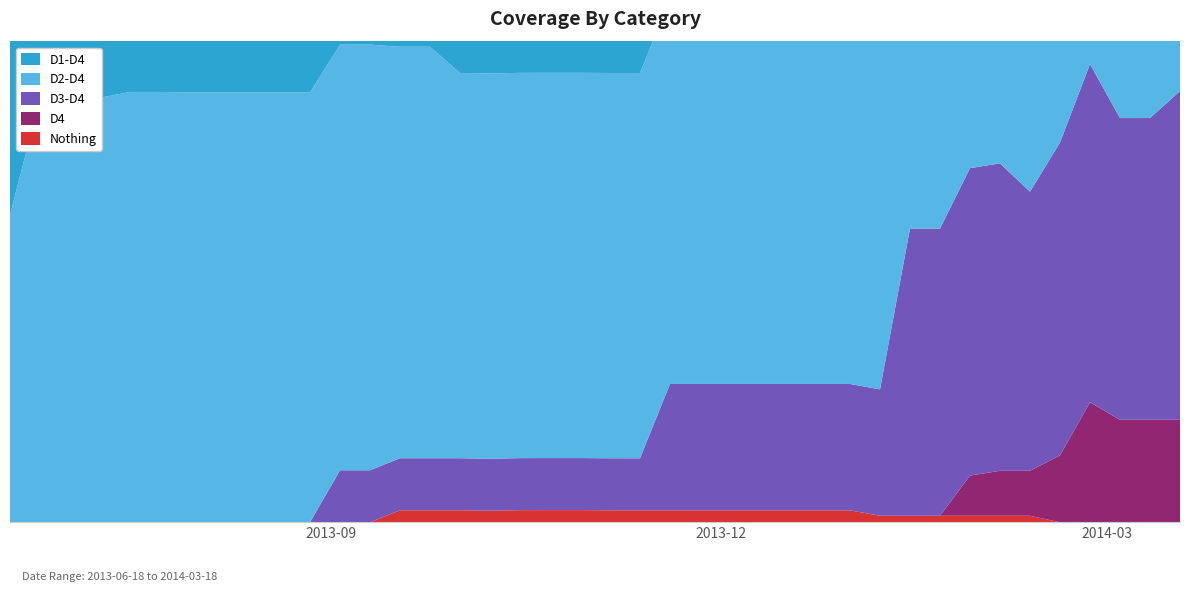

Reading left to right, extract all data points from this chart.

Nothing: 2013-06-18=0.0	2013-06-25=0.0	2013-07-02=0.0	2013-07-09=0.0	2013-07-16=0.0	2013-07-23=0.0	2013-07-30=0.0	2013-08-06=0.0	2013-08-13=0.0	2013-08-20=0.0	2013-08-27=0.0	2013-09-03=0.0	2013-09-10=0.0	2013-09-17=2.6	2013-09-24=2.6	2013-10-01=2.6	2013-10-08=2.5	2013-10-15=2.6	2013-10-22=2.7	2013-10-29=2.7	2013-11-05=2.6	2013-11-12=2.6	2013-11-19=2.6	2013-11-26=2.6	2013-12-03=2.6	2013-12-10=2.6	2013-12-17=2.6	2013-12-24=2.6	2013-12-31=2.6	2014-01-07=1.4	2014-01-14=1.4	2014-01-21=1.4	2014-01-28=1.4	2014-02-04=1.4	2014-02-11=1.4	2014-02-18=0.0	2014-02-25=0.0	2014-03-04=0.0	2014-03-11=0.0	2014-03-18=0.0
D0-D4: 2013-06-18=100.0	2013-06-25=100.0	2013-07-02=100.0	2013-07-09=100.0	2013-07-16=100.0	2013-07-23=100.0	2013-07-30=100.0	2013-08-06=100.0	2013-08-13=100.0	2013-08-20=100.0	2013-08-27=100.0	2013-09-03=100.0	2013-09-10=100.0	2013-09-17=97.4	2013-09-24=97.4	2013-10-01=97.4	2013-10-08=97.5	2013-10-15=97.3	2013-10-22=97.3	2013-10-29=97.3	2013-11-05=97.4	2013-11-12=97.4	2013-11-19=97.4	2013-11-26=97.4	2013-12-03=97.4	2013-12-10=97.4	2013-12-17=97.4	2013-12-24=97.4	2013-12-31=97.4	2014-01-07=98.6	2014-01-14=98.6	2014-01-21=98.6	2014-01-28=98.6	2014-02-04=98.6	2014-02-11=98.6	2014-02-18=100.0	2014-02-25=100.0	2014-03-04=100.0	2014-03-11=100.0	2014-03-18=100.0
D1-D4: 2013-06-18=98.2	2013-06-25=98.2	2013-07-02=98.2	2013-07-09=98.2	2013-07-16=98.2	2013-07-23=98.2	2013-07-30=98.2	2013-08-06=98.2	2013-08-13=98.2	2013-08-20=98.2	2013-08-27=98.2	2013-09-03=97.1	2013-09-10=97.1	2013-09-17=96.0	2013-09-24=96.0	2013-10-01=96.0	2013-10-08=96.0	2013-10-15=96.0	2013-10-22=96.0	2013-10-29=96.0	2013-11-05=96.0	2013-11-12=96.0	2013-11-19=96.0	2013-11-26=94.2	2013-12-03=94.2	2013-12-10=94.2	2013-12-17=94.2	2013-12-24=94.2	2013-12-31=94.2	2014-01-07=94.2	2014-01-14=94.2	2014-01-21=94.2	2014-01-28=94.2	2014-02-04=94.2	2014-02-11=94.5	2014-02-18=94.5	2014-02-25=94.6	2014-03-04=94.6	2014-03-11=94.6	2014-03-18=99.8
D2-D4: 2013-06-18=67.1	2013-06-25=92.6	2013-07-02=92.7	2013-07-09=92.7	2013-07-16=94.0	2013-07-23=94.0	2013-07-30=93.9	2013-08-06=93.9	2013-08-13=93.9	2013-08-20=93.9	2013-08-27=93.9	2013-09-03=92.9	2013-09-10=92.9	2013-09-17=89.8	2013-09-24=89.8	2013-10-01=84.1	2013-10-08=84.1	2013-10-15=84.1	2013-10-22=84.1	2013-10-29=84.1	2013-11-05=84.1	2013-11-12=84.1	2013-11-19=84.1	2013-11-26=82.5	2013-12-03=82.5	2013-12-10=82.5	2013-12-17=82.5	2013-12-24=84.9	2013-12-31=87.5	2014-01-07=87.5	2014-01-14=89.9	2014-01-21=89.9	2014-01-28=89.9	2014-02-04=89.9	2014-02-11=91.6	2014-02-18=90.8	2014-02-25=90.8	2014-03-04=90.8	2014-03-11=90.8	2014-03-18=93.1
D3-D4: 2013-06-18=0.0	2013-06-25=0.0	2013-07-02=0.0	2013-07-09=0.0	2013-07-16=0.0	2013-07-23=0.0	2013-07-30=0.0	2013-08-06=0.0	2013-08-13=0.0	2013-08-20=0.0	2013-08-27=0.0	2013-09-03=11.4	2013-09-10=11.4	2013-09-17=11.4	2013-09-24=11.4	2013-10-01=11.4	2013-10-08=11.4	2013-10-15=11.4	2013-10-22=11.4	2013-10-29=11.4	2013-11-05=11.4	2013-11-12=11.4	2013-11-19=27.6	2013-11-26=27.6	2013-12-03=27.6	2013-12-10=27.6	2013-12-17=27.6	2013-12-24=27.6	2013-12-31=27.6	2014-01-07=27.6	2014-01-14=62.7	2014-01-21=62.7	2014-01-28=67.1	2014-02-04=67.1	2014-02-11=60.9	2014-02-18=68.3	2014-02-25=73.8	2014-03-04=65.9	2014-03-11=65.9	2014-03-18=71.8
D4: 2013-06-18=0.0	2013-06-25=0.0	2013-07-02=0.0	2013-07-09=0.0	2013-07-16=0.0	2013-07-23=0.0	2013-07-30=0.0	2013-08-06=0.0	2013-08-13=0.0	2013-08-20=0.0	2013-08-27=0.0	2013-09-03=0.0	2013-09-10=0.0	2013-09-17=0.0	2013-09-24=0.0	2013-10-01=0.0	2013-10-08=0.0	2013-10-15=0.0	2013-10-22=0.0	2013-10-29=0.0	2013-11-05=0.0	2013-11-12=0.0	2013-11-19=0.0	2013-11-26=0.0	2013-12-03=0.0	2013-12-10=0.0	2013-12-17=0.0	2013-12-24=0.0	2013-12-31=0.0	2014-01-07=0.0	2014-01-14=0.0	2014-01-21=0.0	2014-01-28=8.8	2014-02-04=9.8	2014-02-11=9.8	2014-02-18=14.6	2014-02-25=26.2	2014-03-04=22.4	2014-03-11=22.4	2014-03-18=22.4